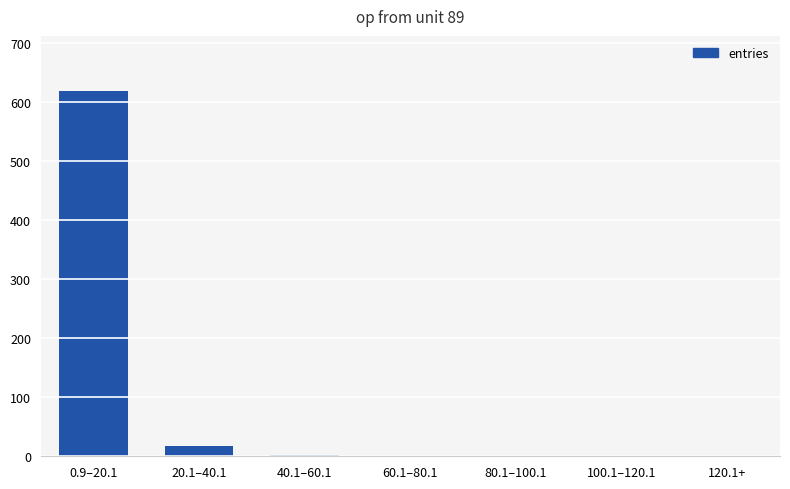

What is the difference between the values at 20.1–40.1 and 120.1+?

17